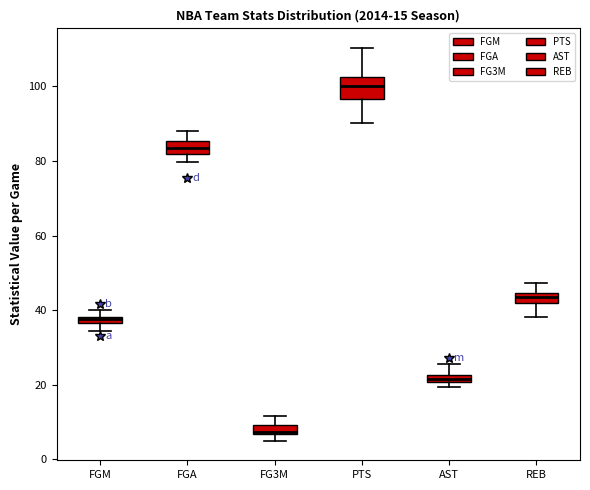

Comparing the boxes themselves (not the whiskers), which one is the tallest?

PTS